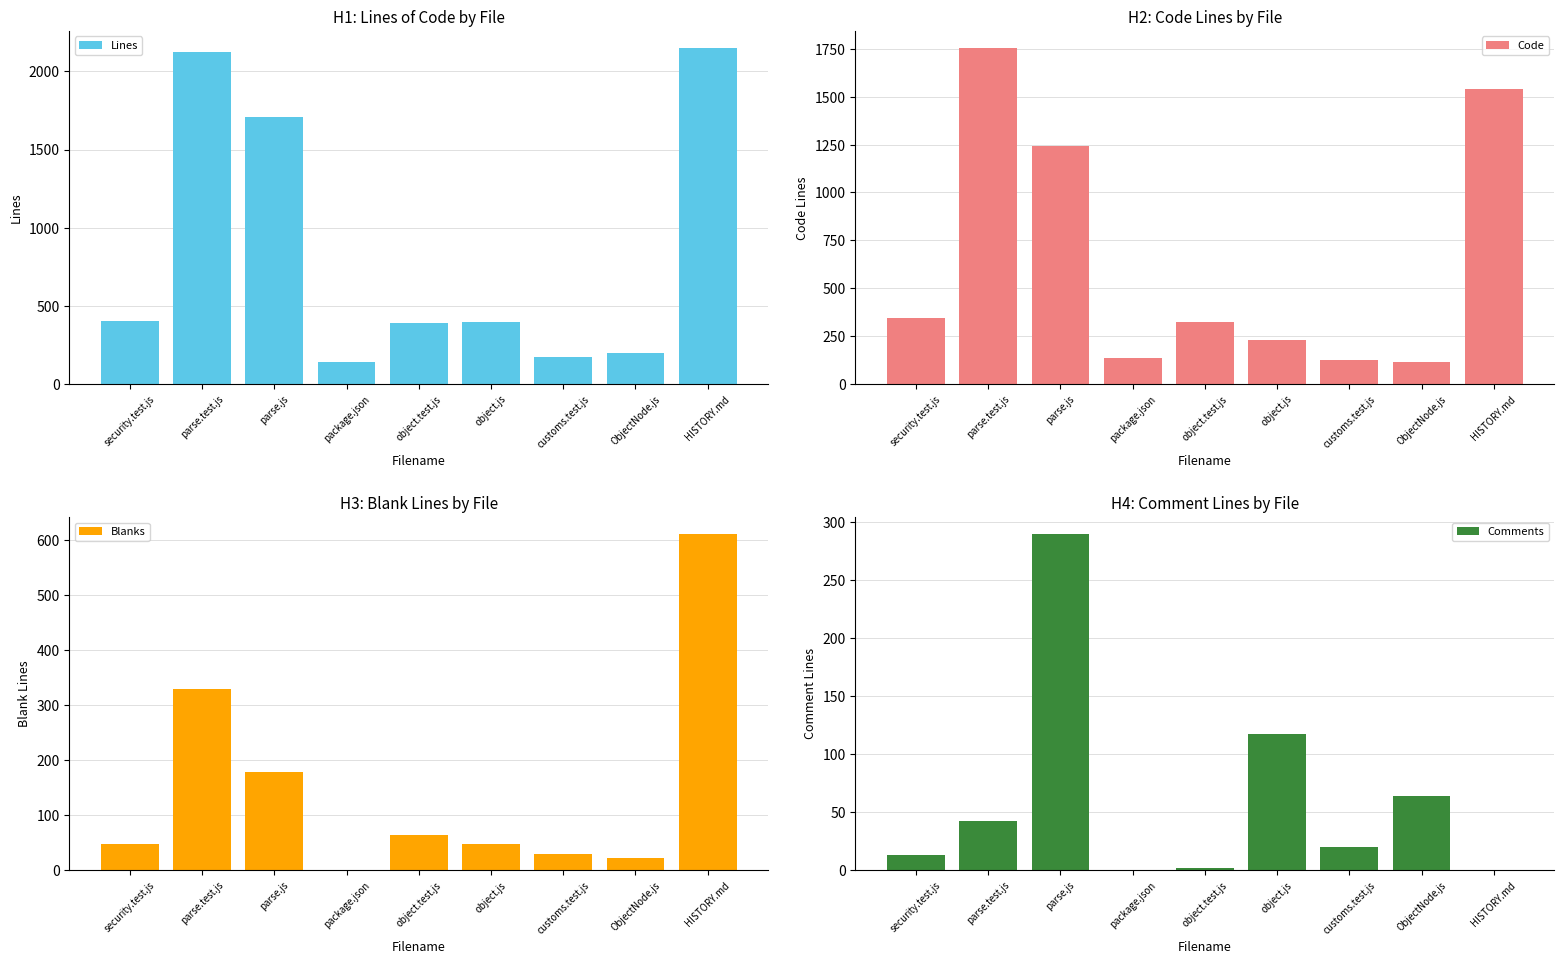

At which label does Code reach its peak?

parse.test.js